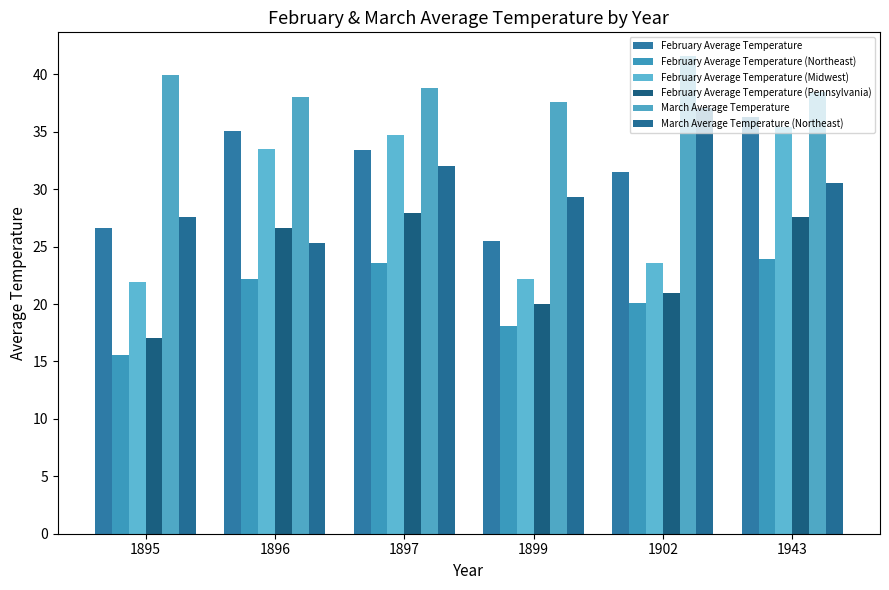

What is the average value of the February Average Temperature (Northeast) series?

20.6